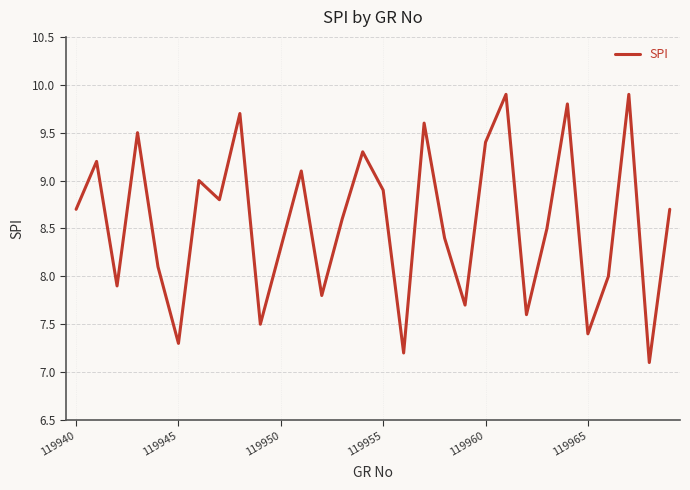

Does the chart have visible grid lines?

Yes